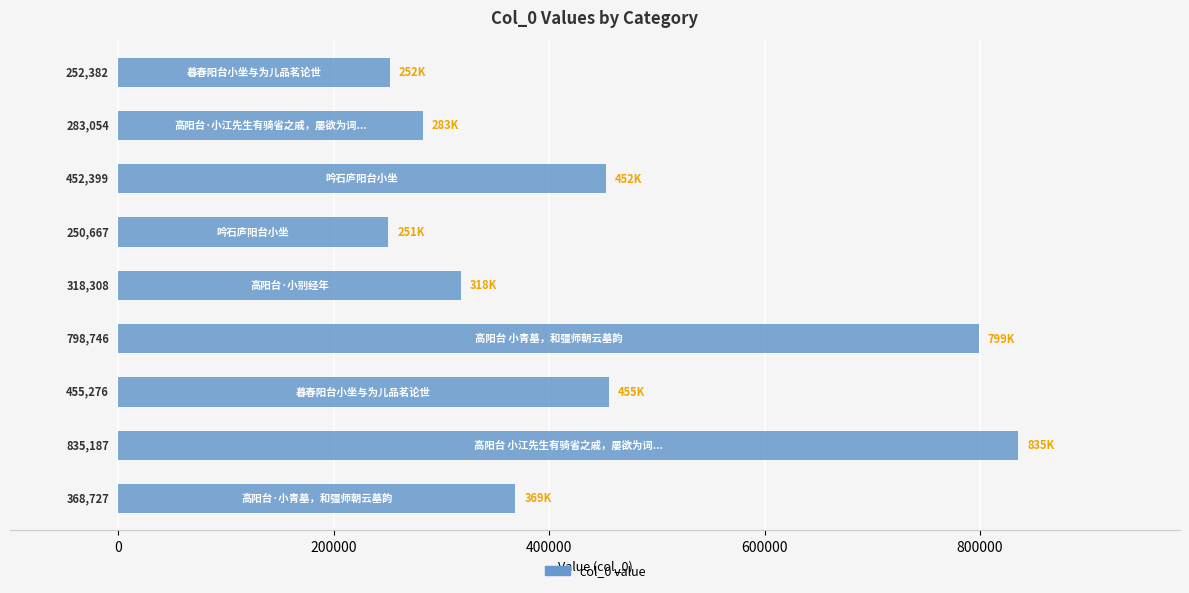

Reading bottom to top, transcribe all the data shown in this chart.

368727	835187	455276	798746	318308	250667	452399	283054	252382